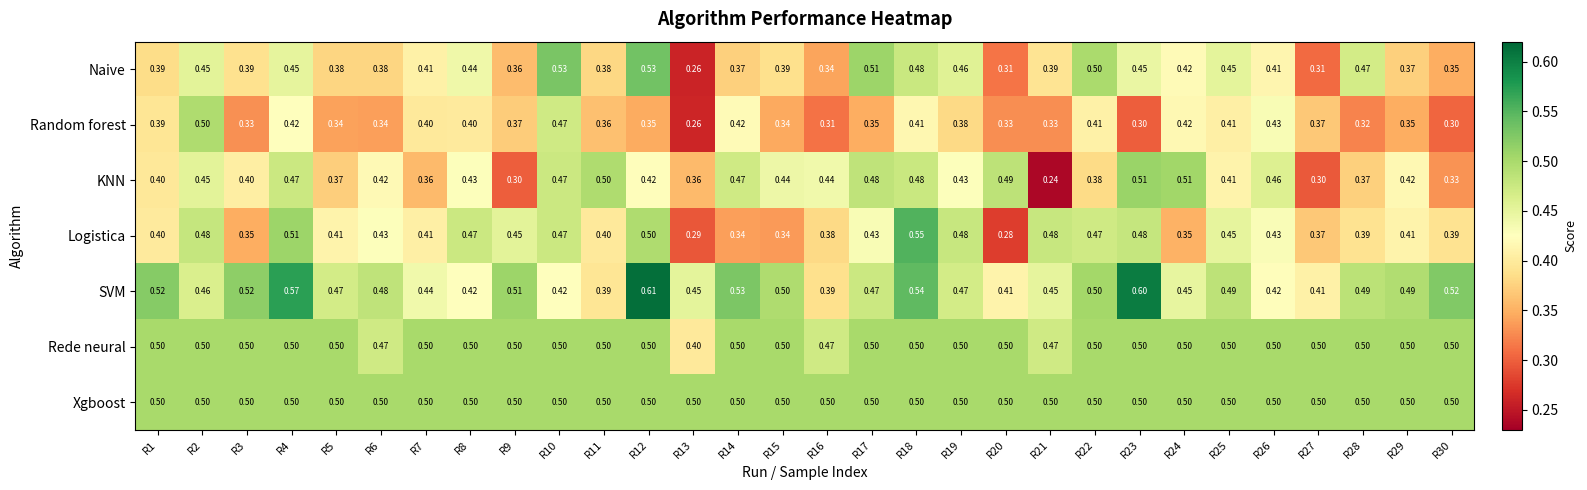

Is the value of KNN at R2 greater than the value of Xgboost at R26?

No